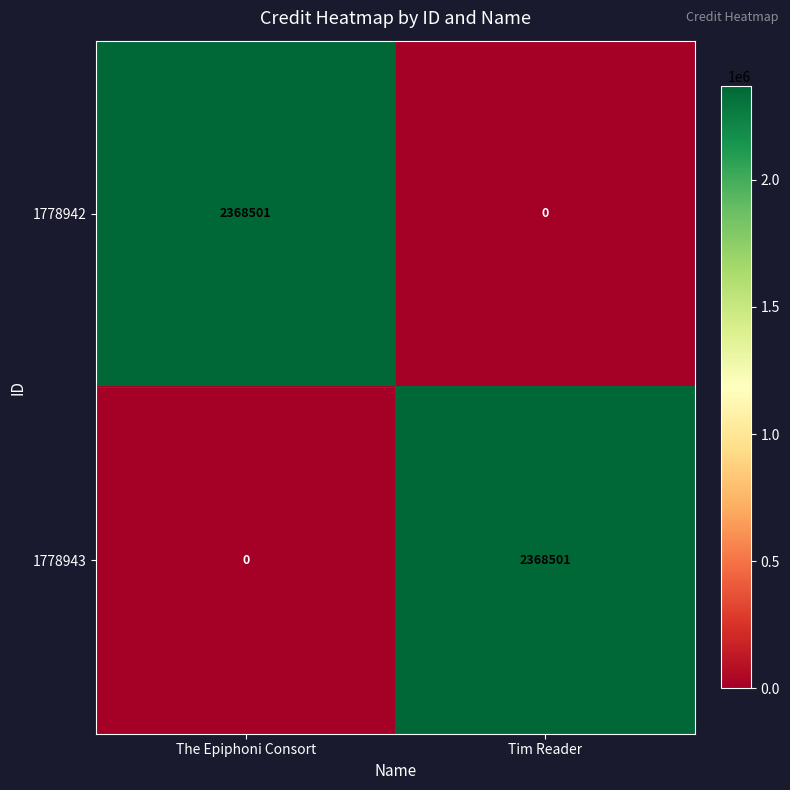

Which category has the lowest value in the 1778942 series?

Tim Reader